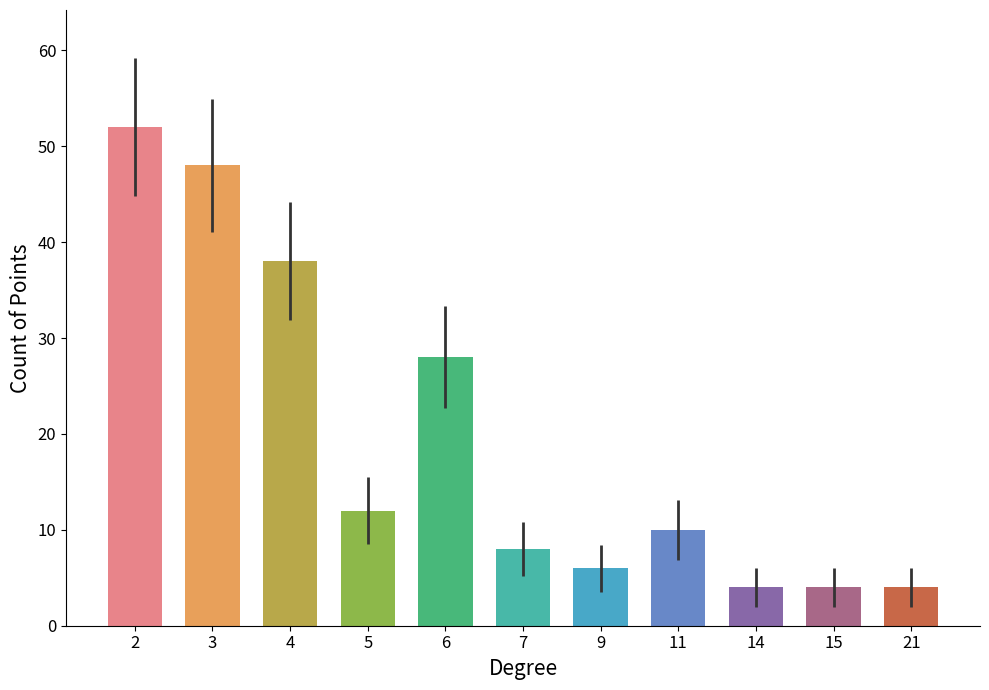

Reading left to right, list all the values displayed in this chart.

52	48	38	12	28	8	6	10	4	4	4